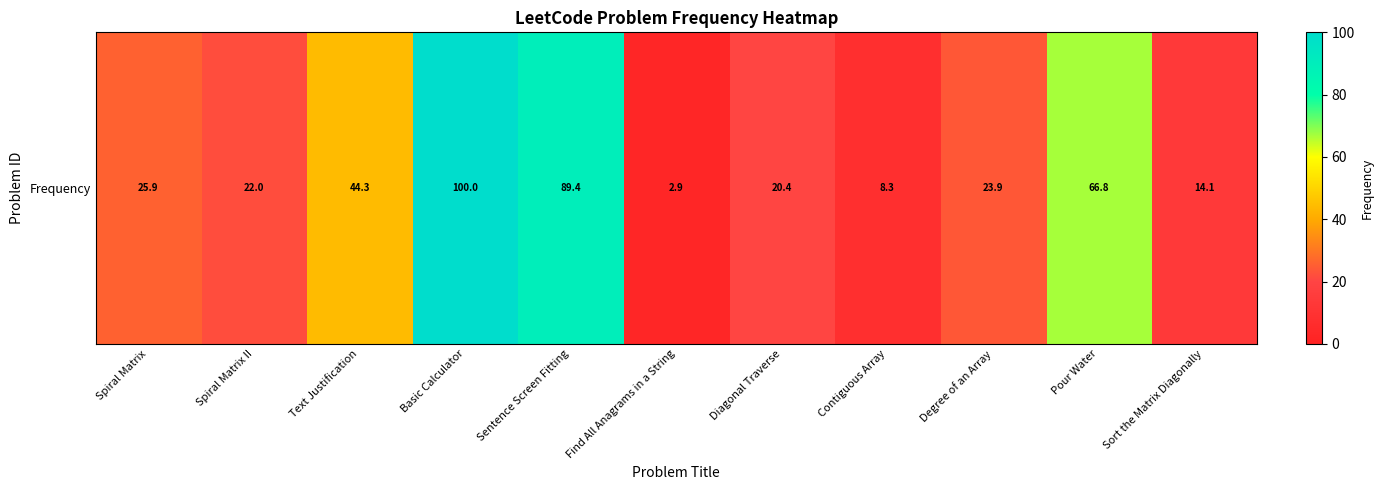

Rank the categories by value from highest to lowest.

Basic Calculator, Sentence Screen Fitting, Pour Water, Text Justification, Spiral Matrix, Degree of an Array, Spiral Matrix II, Diagonal Traverse, Sort the Matrix Diagonally, Contiguous Array, Find All Anagrams in a String